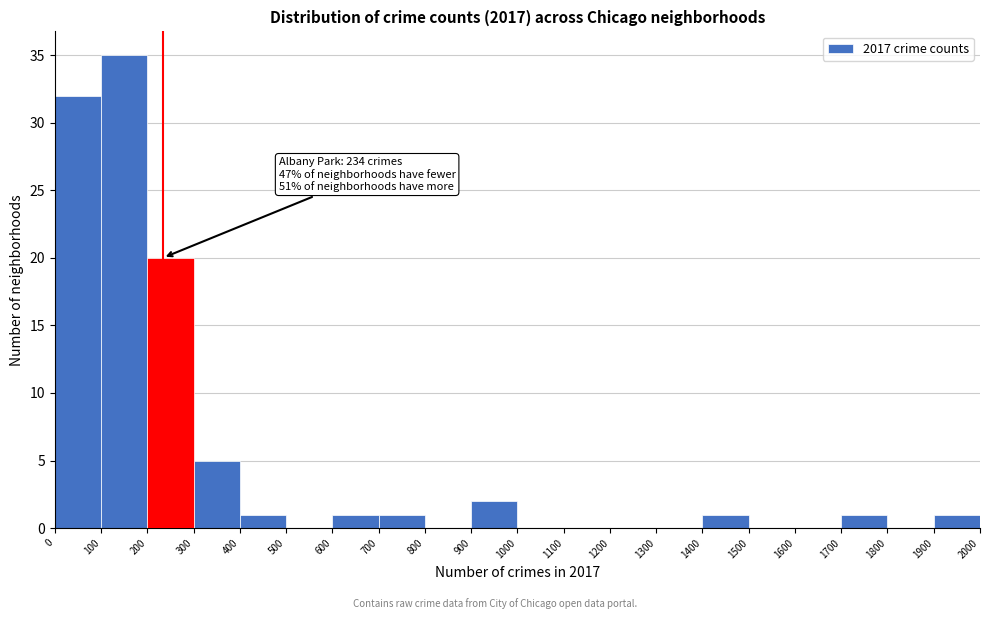

Which range on the x-axis has the tallest bar?

100 to 200